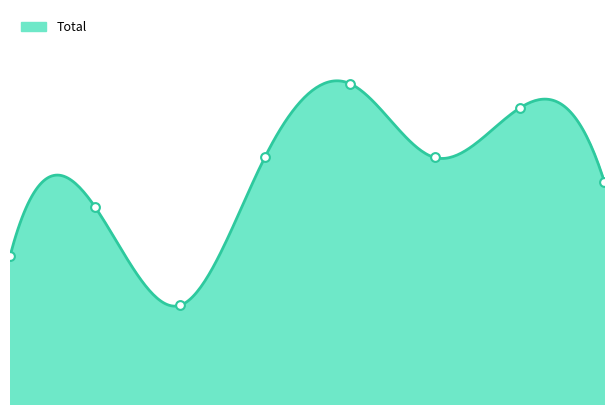

What is the ratio of the value at 0 to the value at 3?

0.6